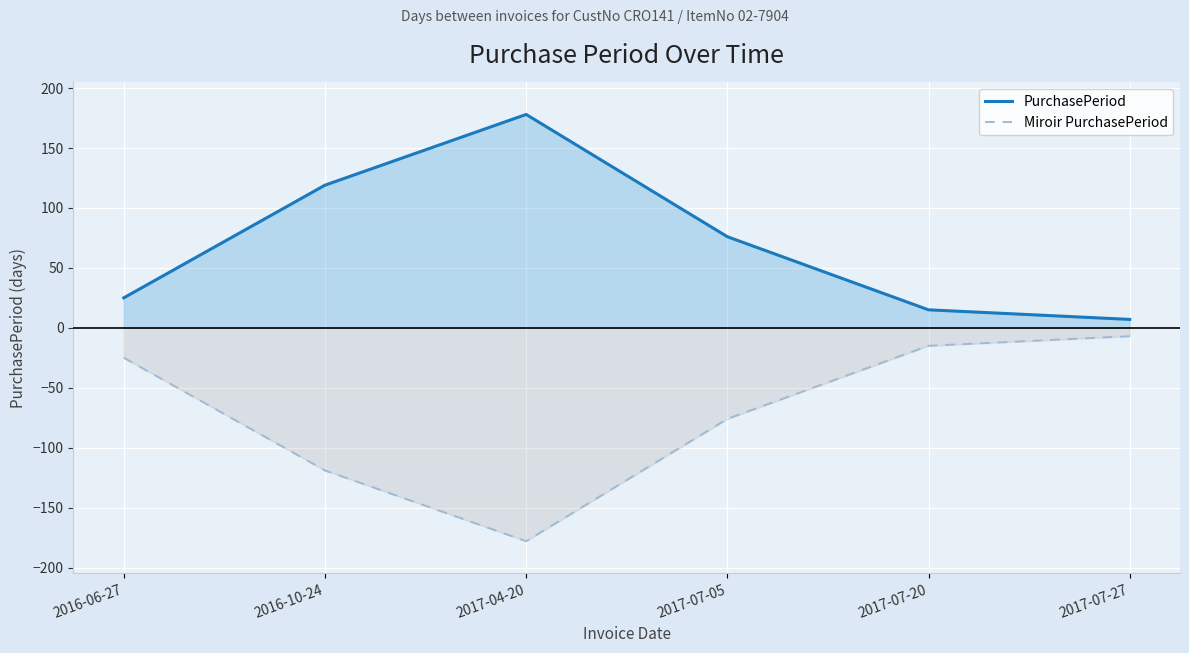

What is the average value of the Miroir PurchasePeriod series?

-70